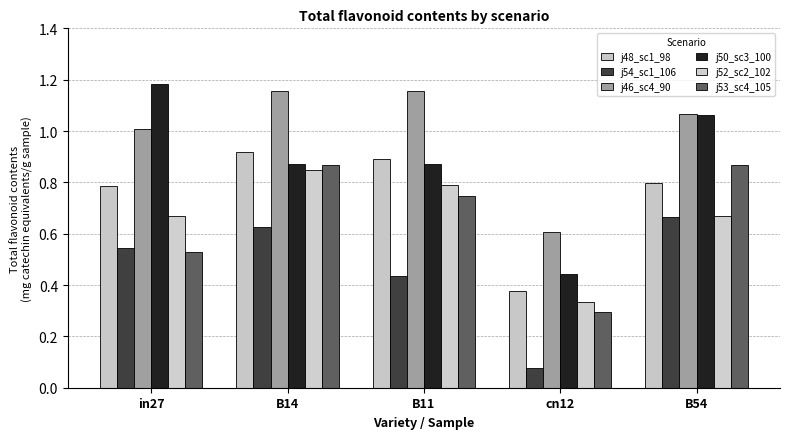

At which category is the sum across all series the highest?

B14